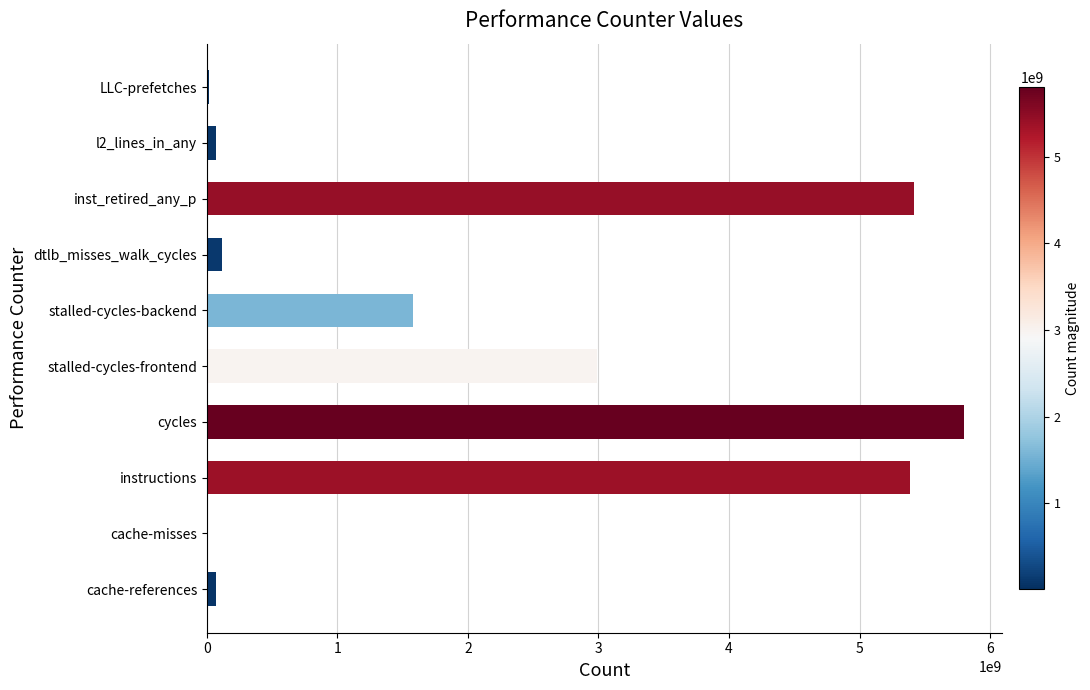

Which label corresponds to the largest value in the chart?

cycles